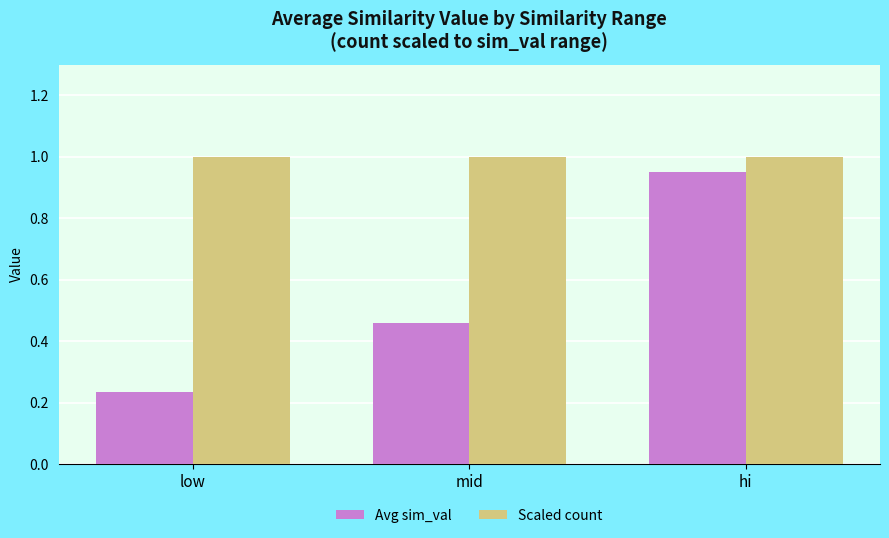

At how many categories does at least one series exceed 0?

3